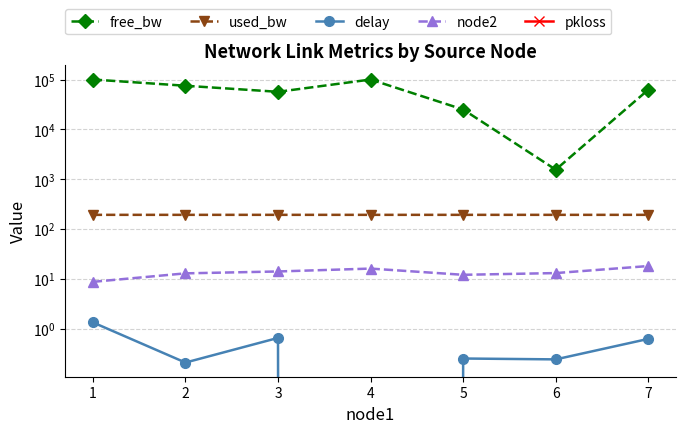

Is it true that delay equals 0.2 at 6?

True